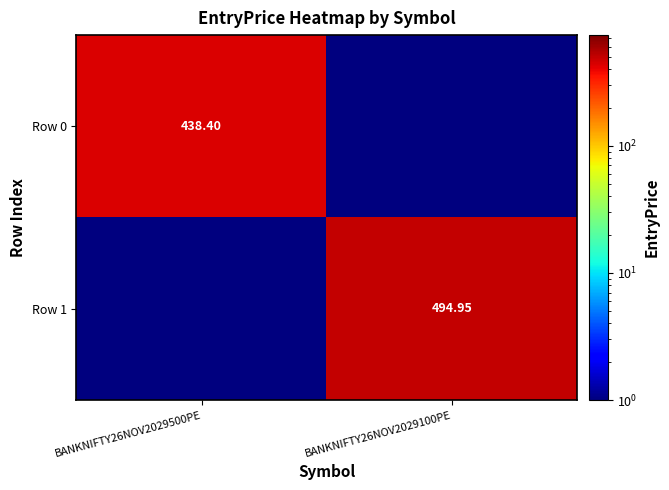

Where is Row 0 nearest to the value 219?

BANKNIFTY26NOV2029100PE